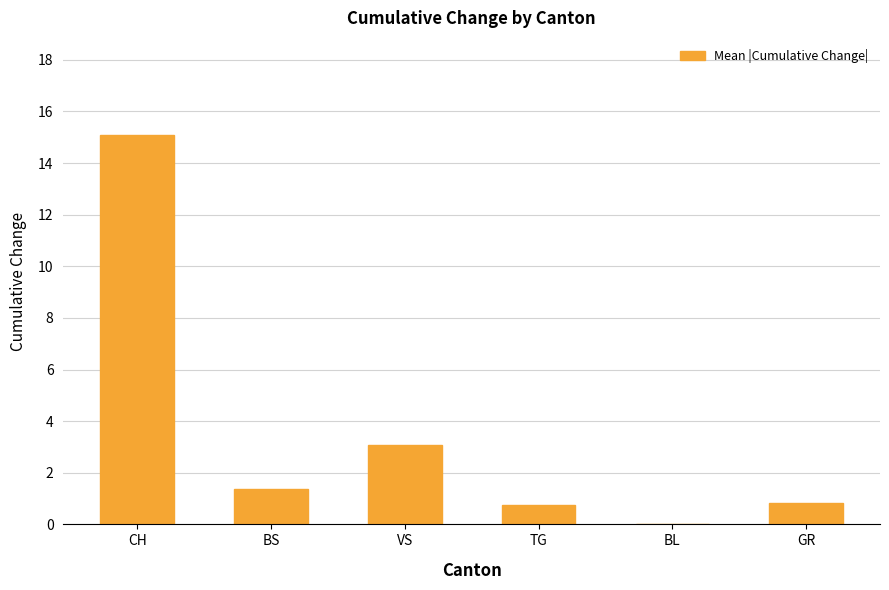

Which category has the highest value across all series?

CH